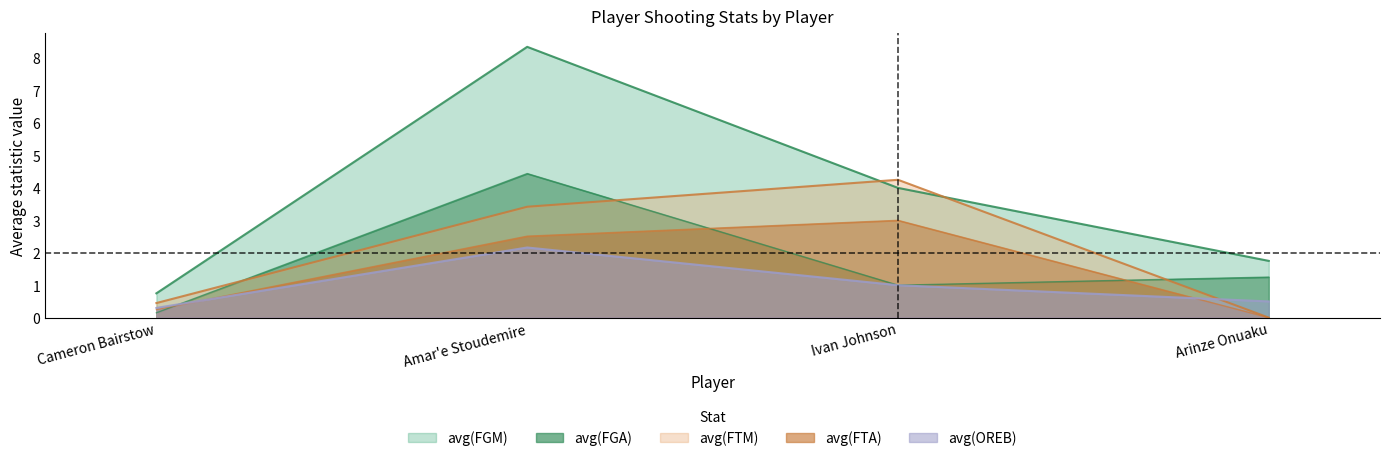

Which series ends up on top after the final intersection of avg(FTA) and avg(FGM)?

avg(FGM)